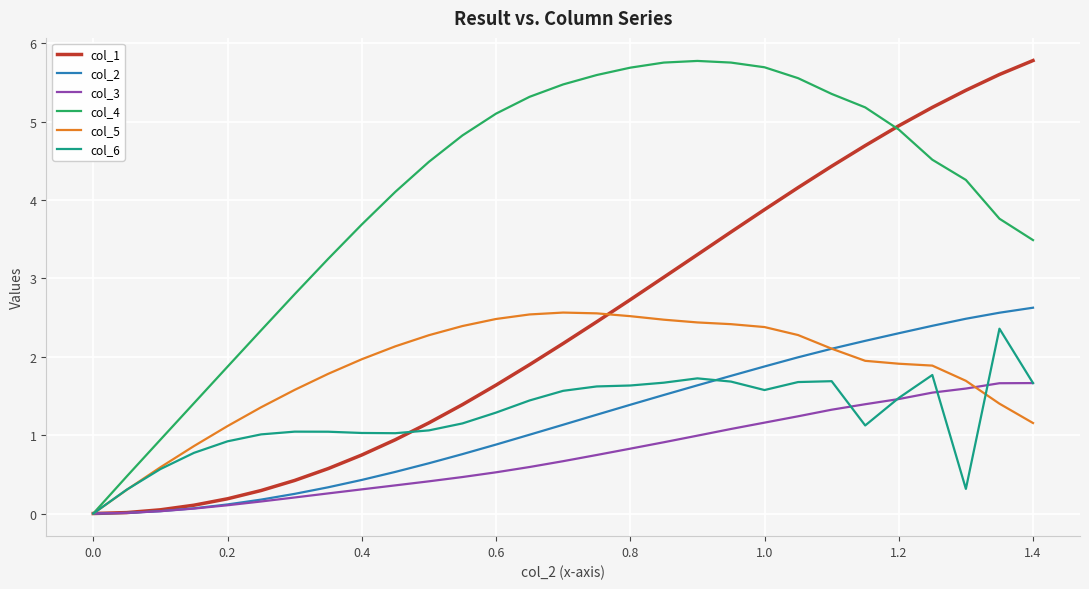

What is the greatest value displayed?

5.8